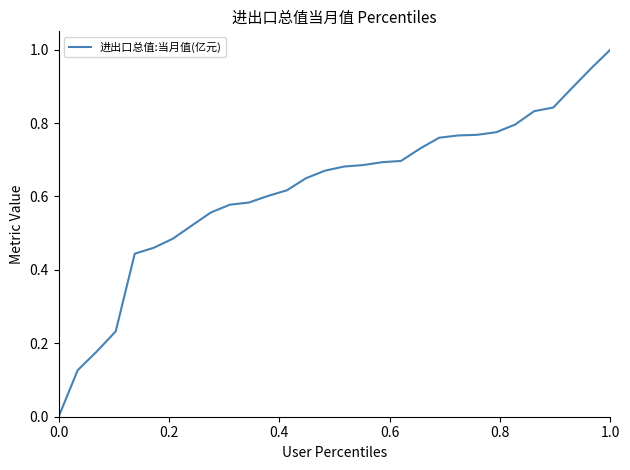

What is the greatest value displayed?

1.0